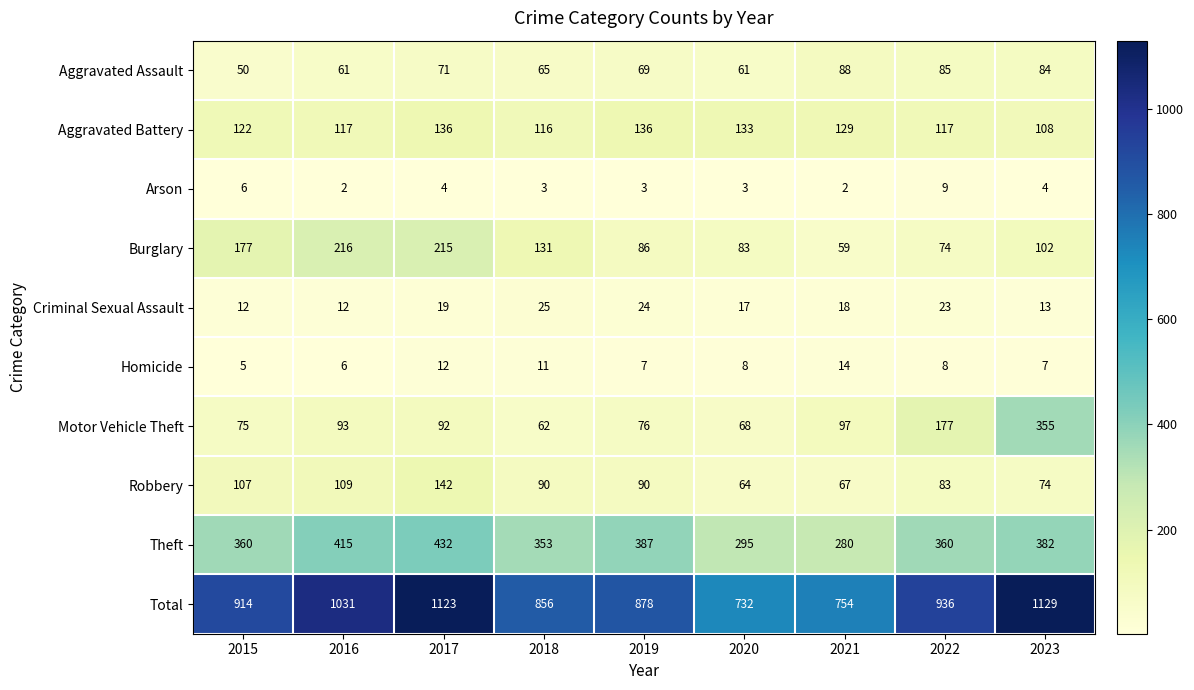

At 2022, list the series in order from largest to smallest.

Total, Theft, Motor Vehicle Theft, Aggravated Battery, Aggravated Assault, Robbery, Burglary, Criminal Sexual Assault, Arson, Homicide